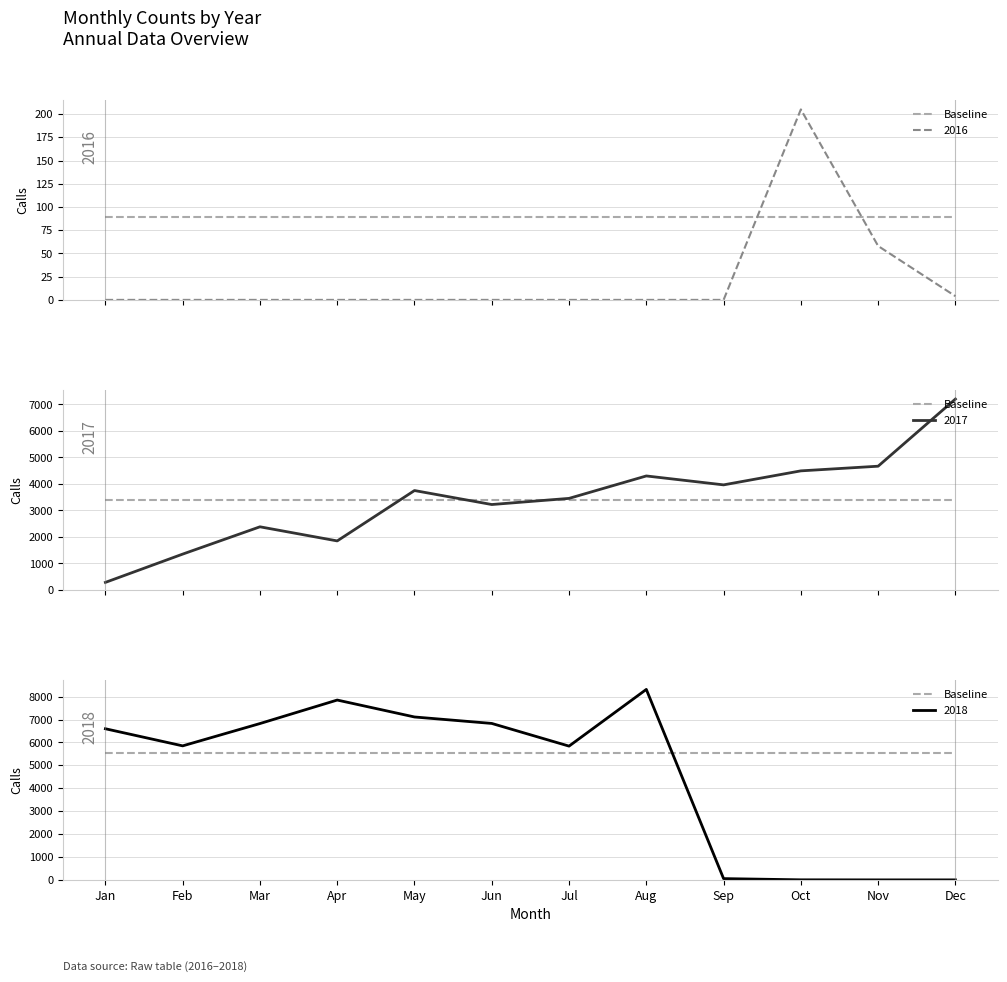

Which has a higher value, Jul or Nov?

Nov